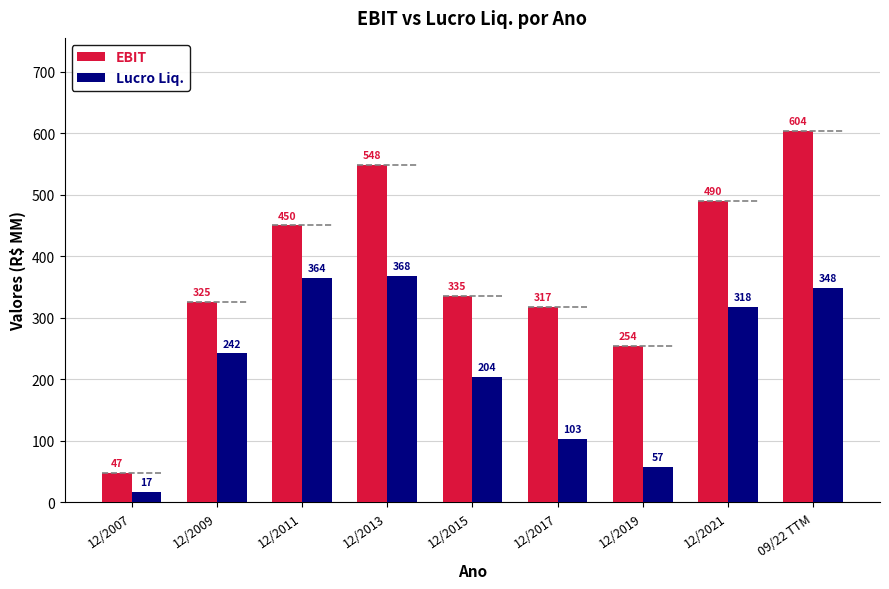

What is the minimum value for EBIT?

47